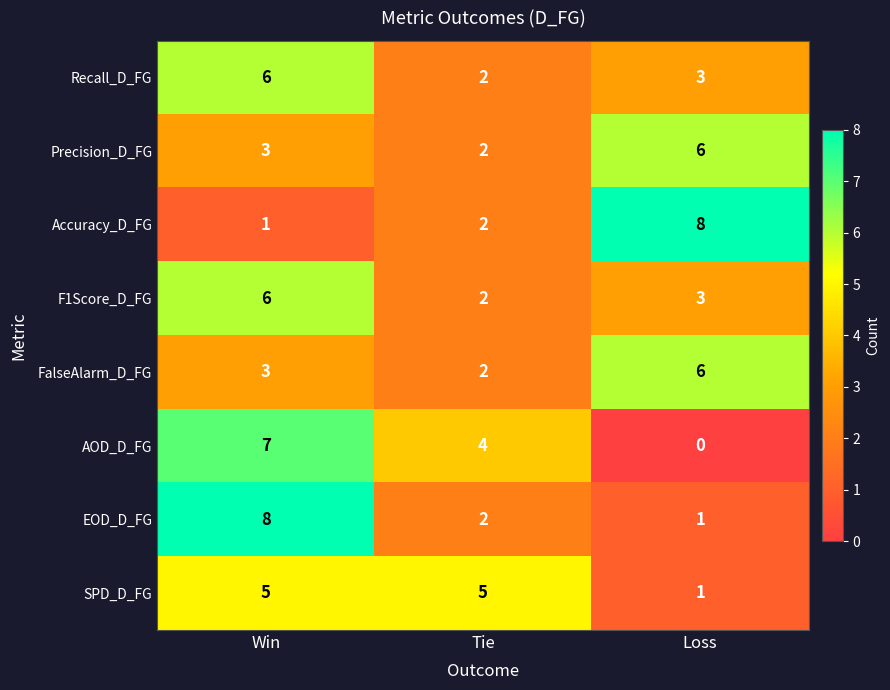

What is the sum of the EOD_D_FG values at Tie and Loss?

3